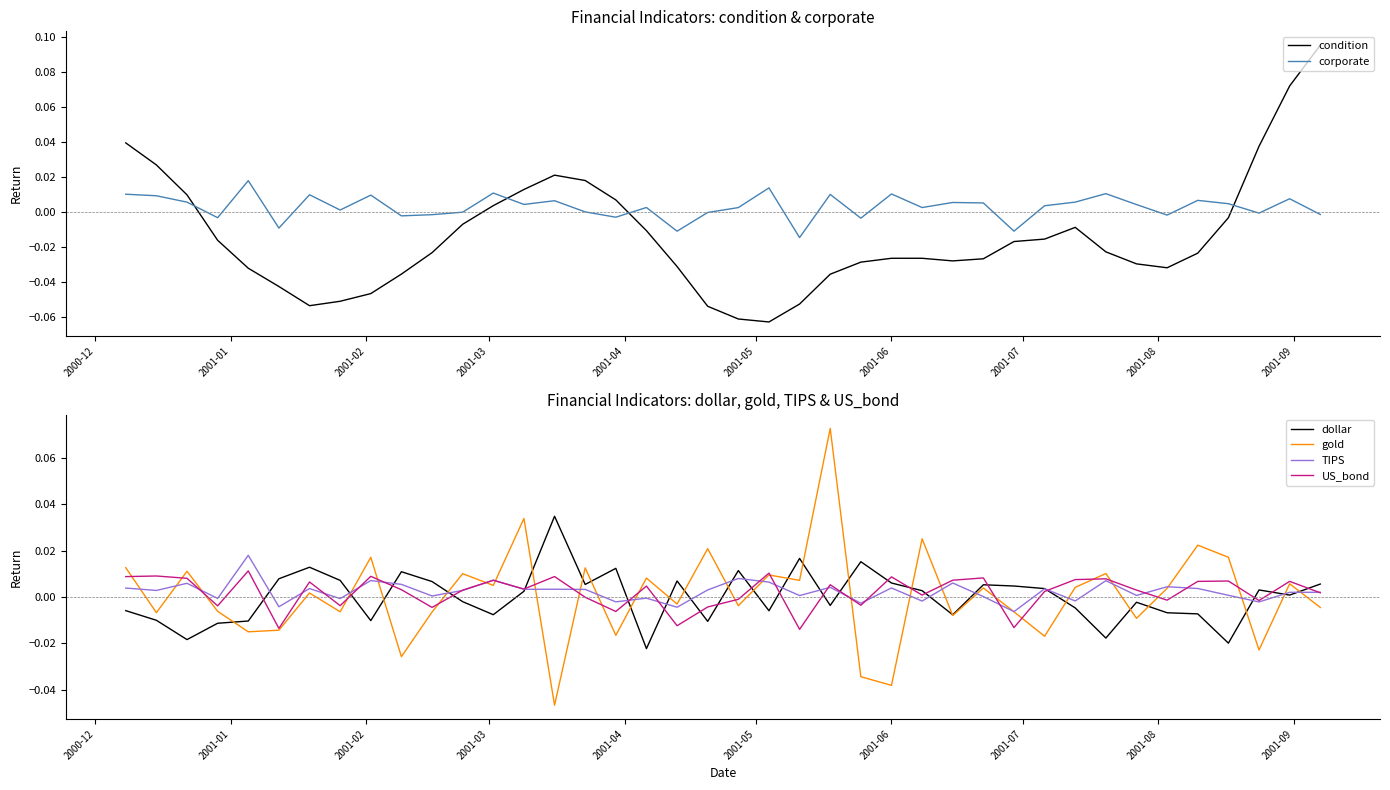

Does the chart have visible grid lines?

No